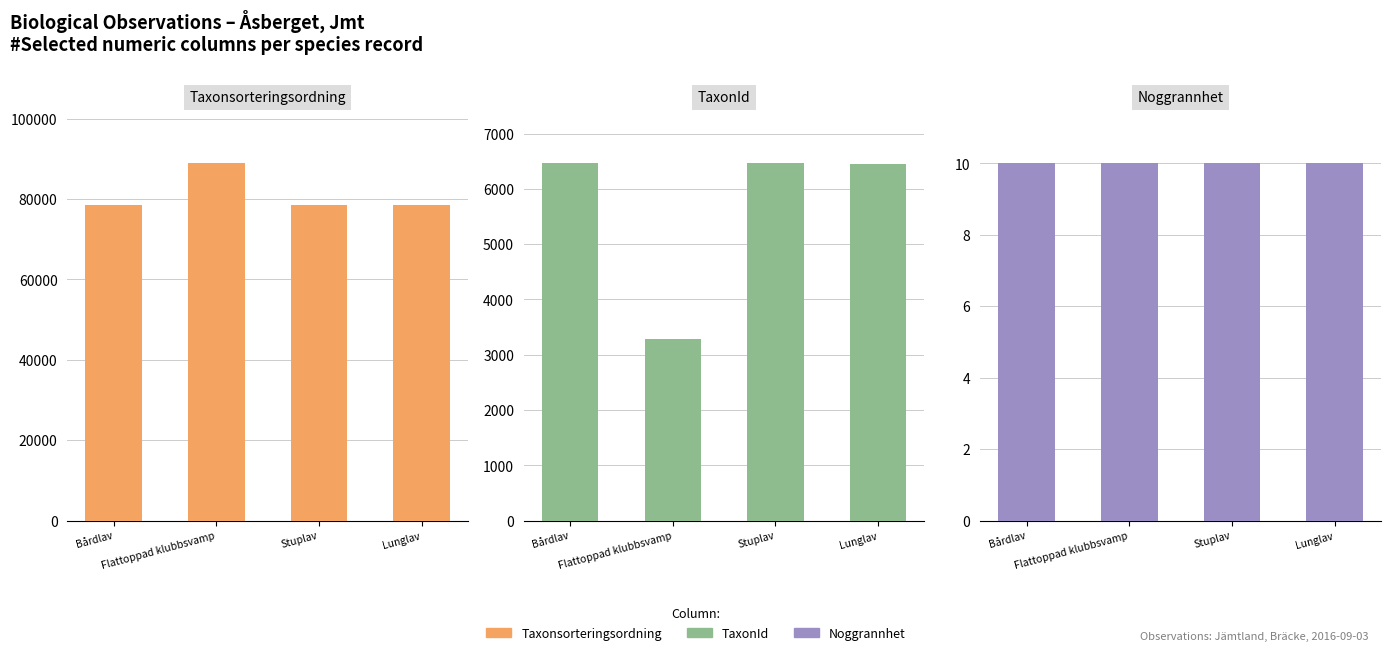

Which category has the highest value in the Taxonsorteringsordning series?

Flattoppad klubbsvamp